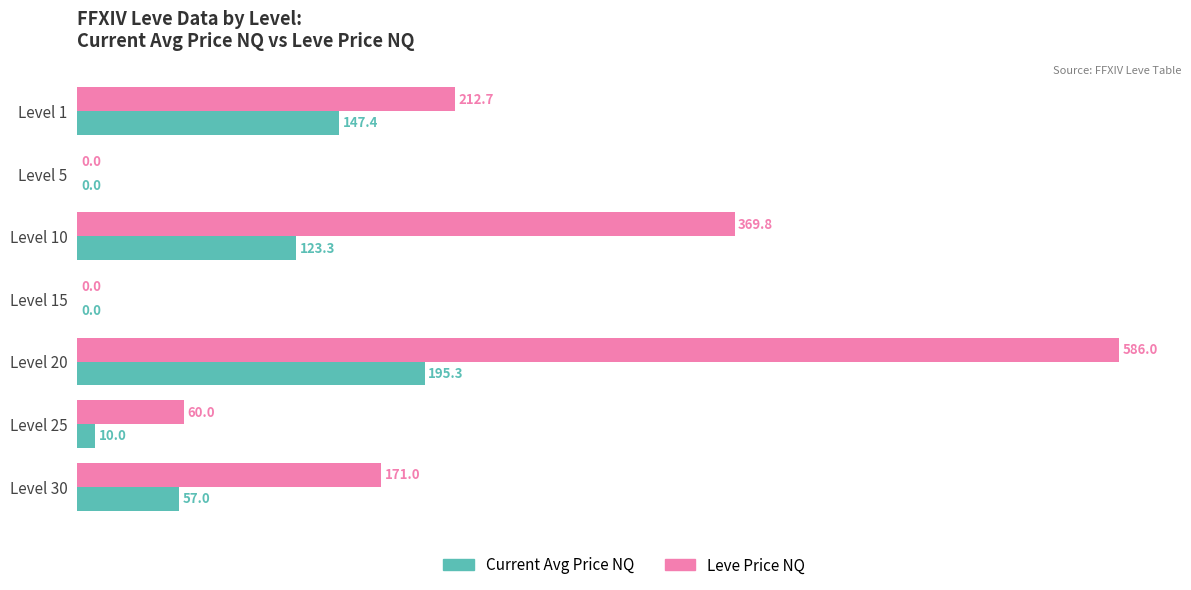

At which label does Current Avg Price NQ reach its peak?

Level 20